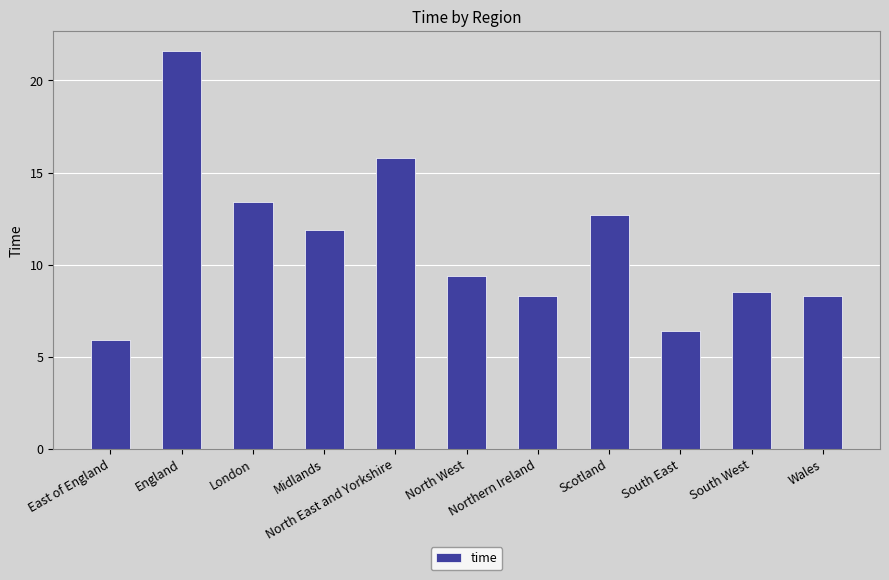

Which category has the lowest value across all series?

East of England